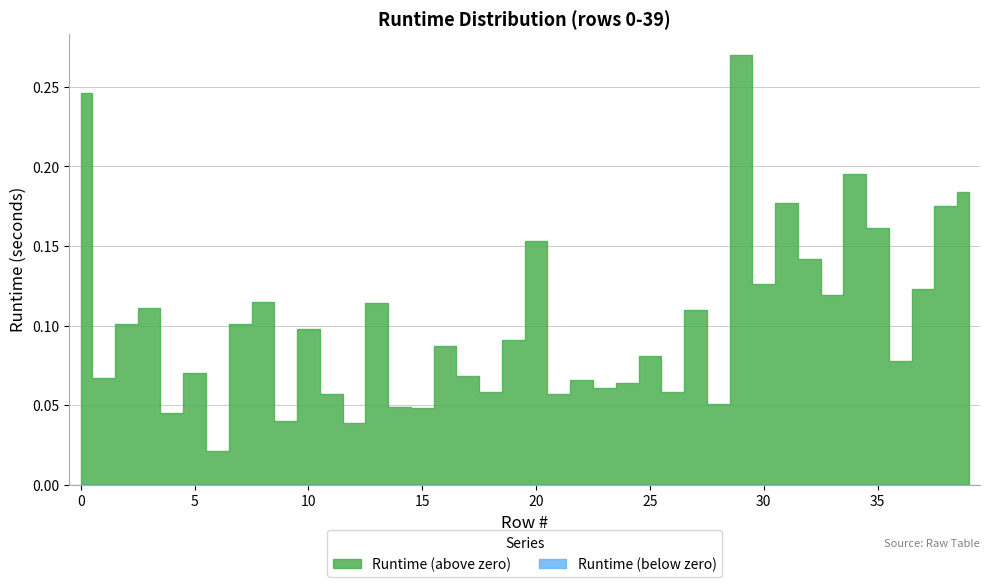

Reading left to right, transcribe all the data shown in this chart.

0=0.2	1=0.1	2=0.1	3=0.1	4=0.0	5=0.1	6=0.0	7=0.1	8=0.1	9=0.0	10=0.1	11=0.1	12=0.0	13=0.1	14=0.0	15=0.0	16=0.1	17=0.1	18=0.1	19=0.1	20=0.2	21=0.1	22=0.1	23=0.1	24=0.1	25=0.1	26=0.1	27=0.1	28=0.1	29=0.3	30=0.1	31=0.2	32=0.1	33=0.1	34=0.2	35=0.2	36=0.1	37=0.1	38=0.2	39=0.2